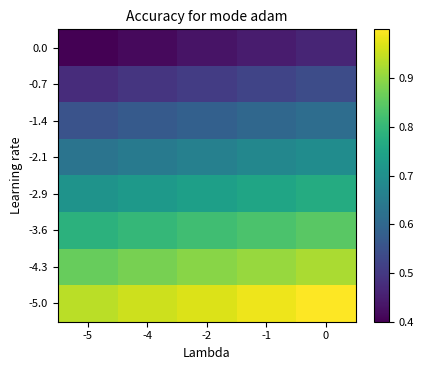

Reading right to left, extract all data points from this chart.

0.0: 0=0.5	-1=0.4	-2=0.4	-4=0.4	-5=0.4
-0.7: 0=0.5	-1=0.5	-2=0.5	-4=0.5	-5=0.5
-1.4: 0=0.6	-1=0.6	-2=0.6	-4=0.6	-5=0.6
-2.1: 0=0.7	-1=0.7	-2=0.7	-4=0.6	-5=0.6
-2.9: 0=0.8	-1=0.8	-2=0.7	-4=0.7	-5=0.7
-3.6: 0=0.8	-1=0.8	-2=0.8	-4=0.8	-5=0.8
-4.3: 0=0.9	-1=0.9	-2=0.9	-4=0.9	-5=0.9
-5.0: 0=1.0	-1=1.0	-2=1.0	-4=1.0	-5=0.9